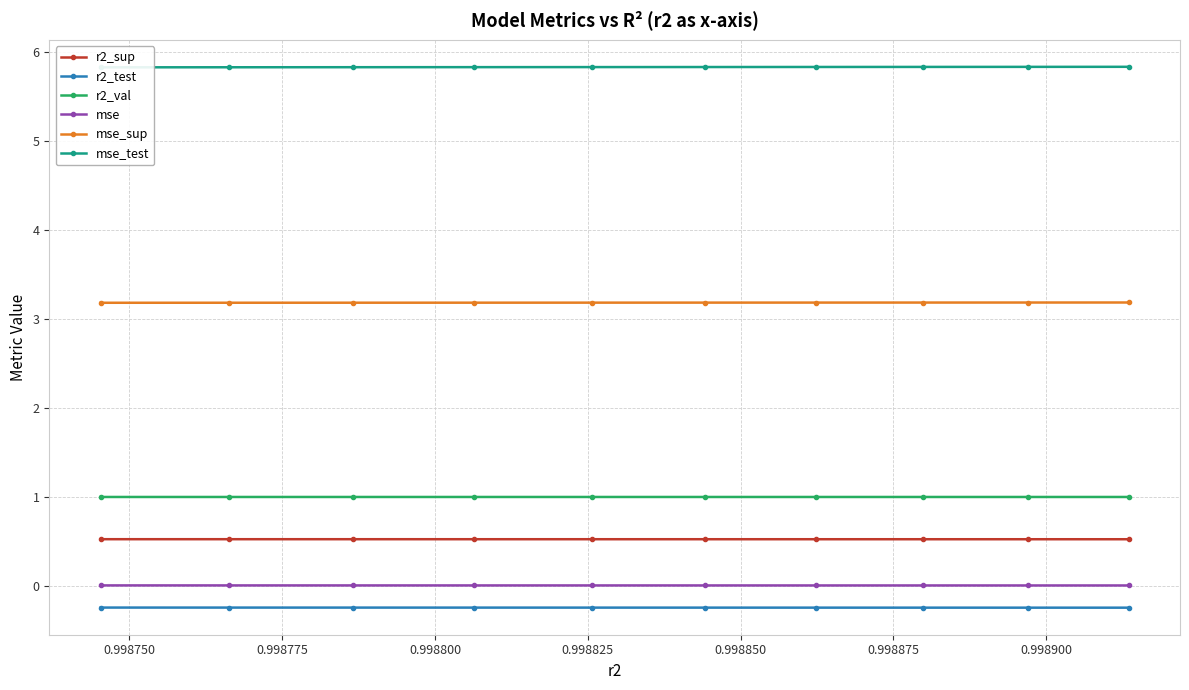

What is the lowest value of the r2_sup series?

0.5